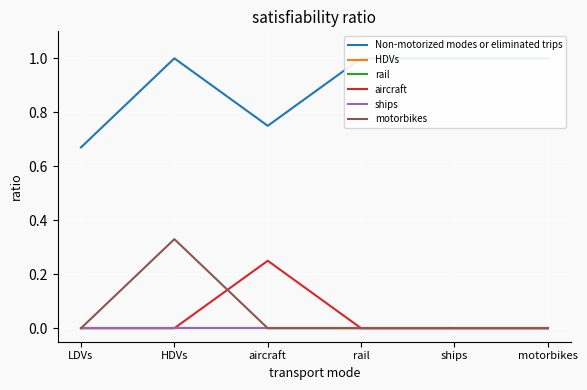

Rank the series at aircraft from highest to lowest value.

Non-motorized modes or eliminated trips, aircraft, HDVs, rail, ships, motorbikes